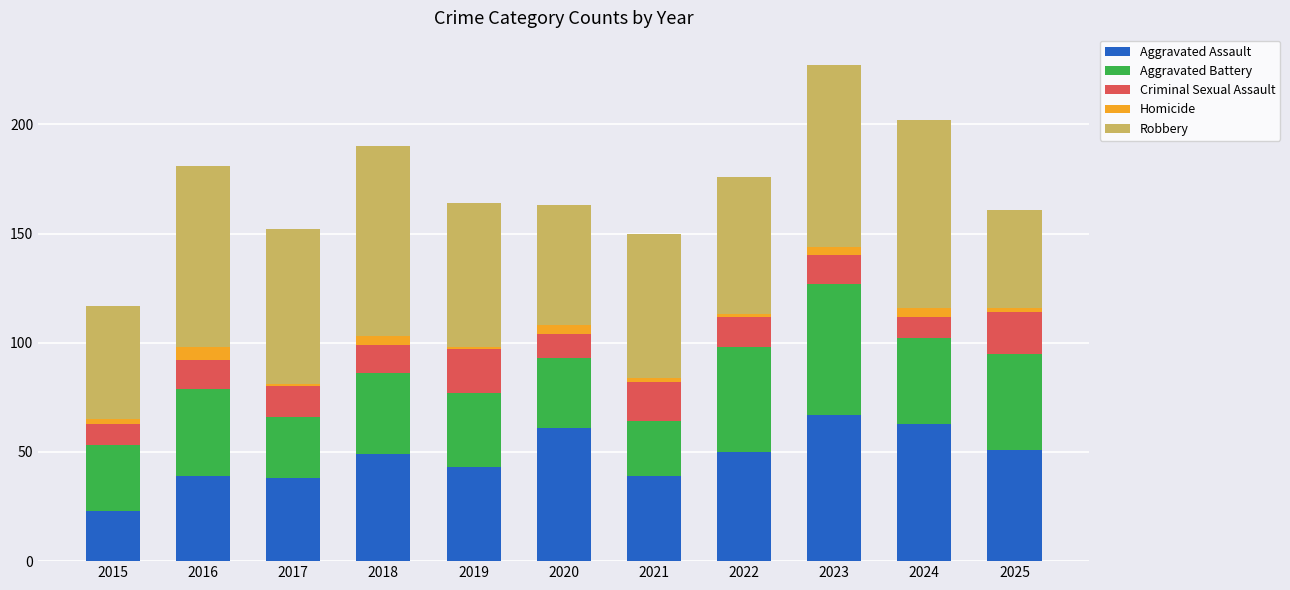

Which category has the lowest value in the Aggravated Assault series?

2015